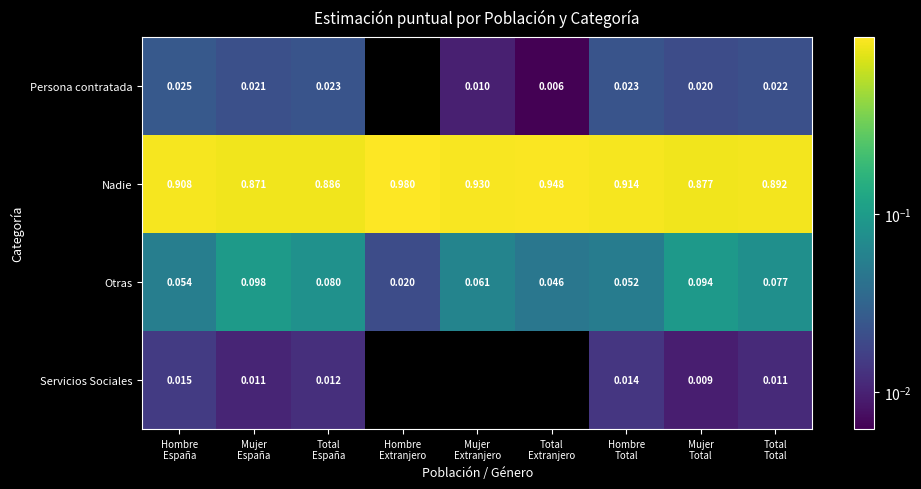

Between Mujer España and Total Total, which series saw the biggest shift?

Otras